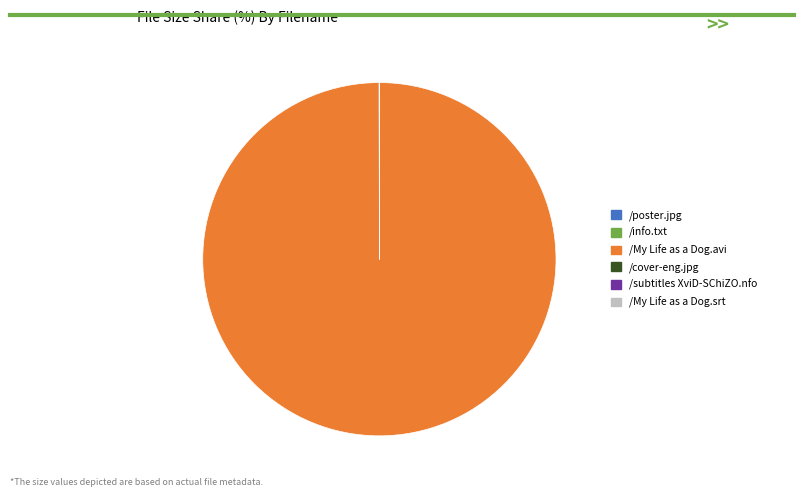

What is the largest slice in the pie chart?

/My Life as a Dog.avi